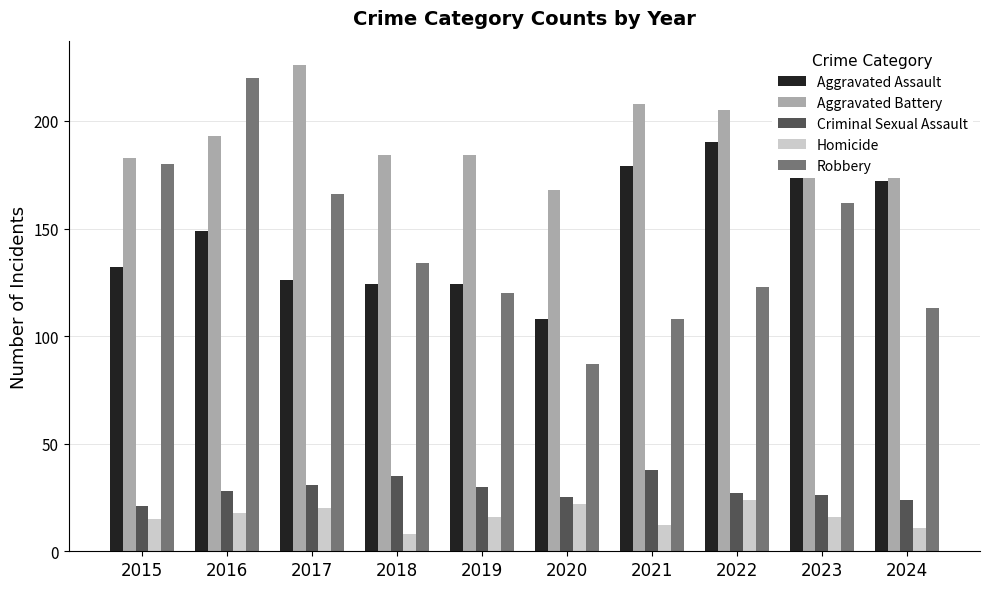

What is the greatest value displayed?

226